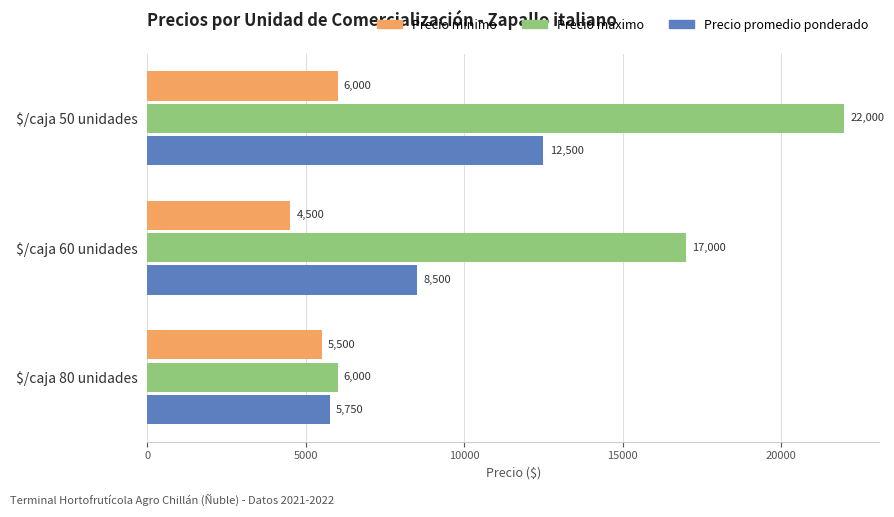

What is the difference between the highest and lowest values at $/caja 80 unidades?

500